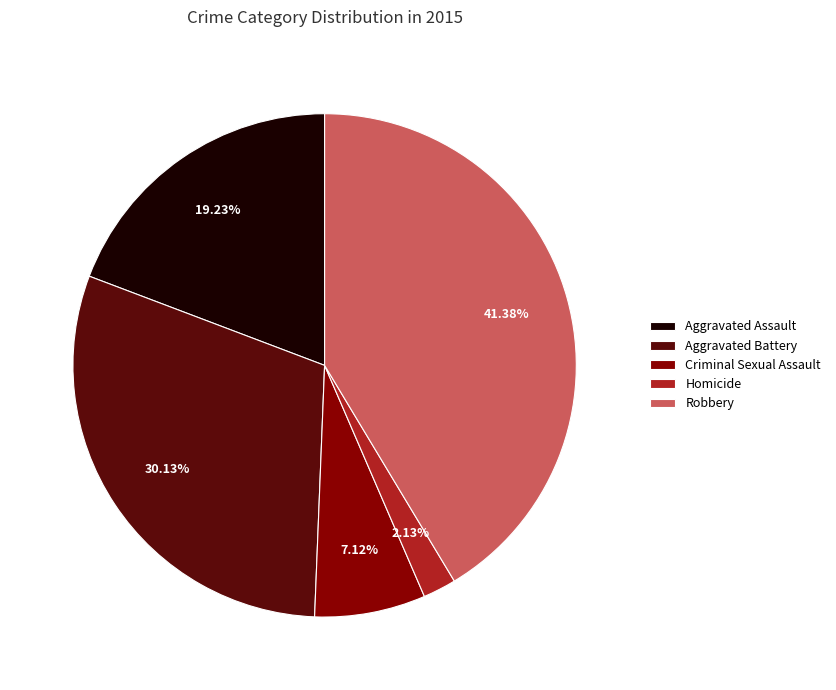

Which category has the smallest portion of the pie?

Homicide